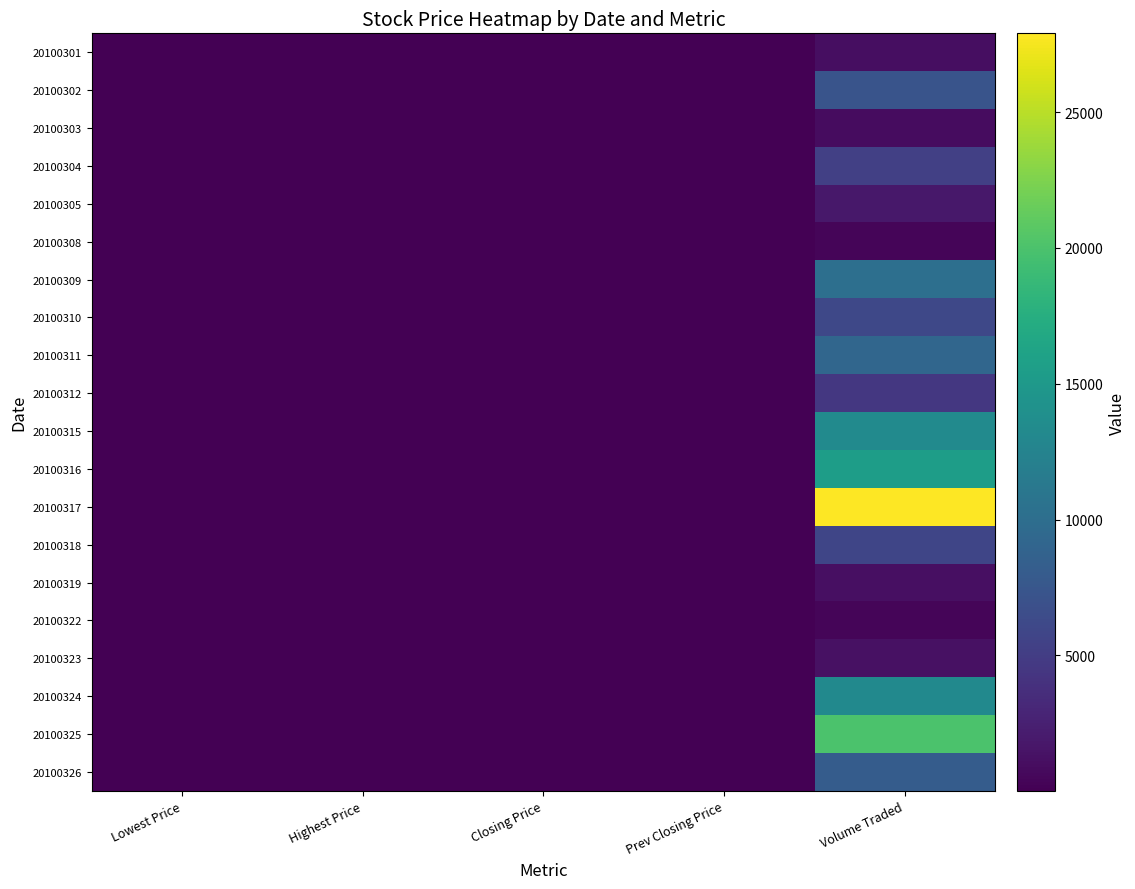

Count the number of data series in this chart.

20